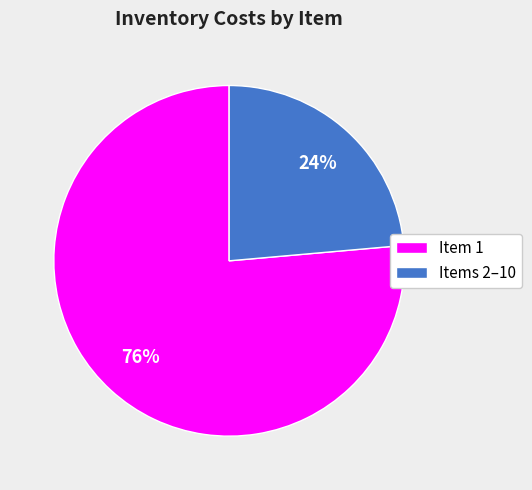

Which slice represents more than half of the pie?

Item 1